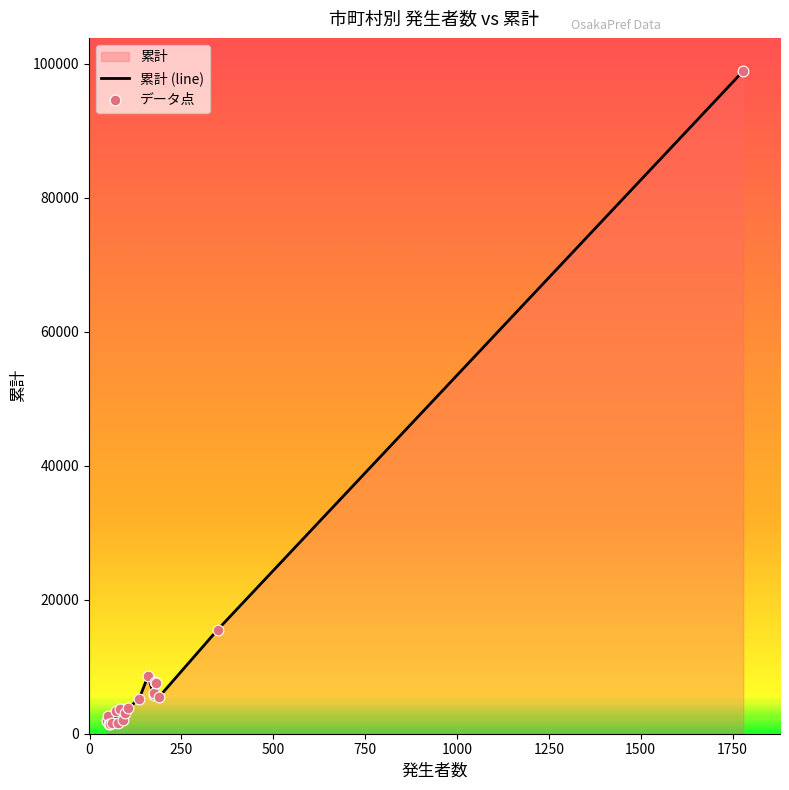

At how many categories does at least one series exceed 68728?

1